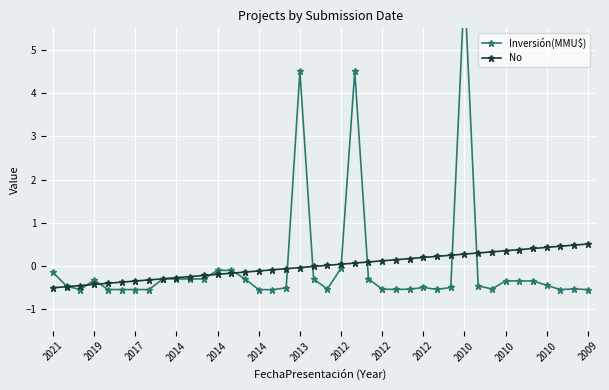

What is the sum of the Inversión(MMU$) values at 32 and 2019?

-1.0